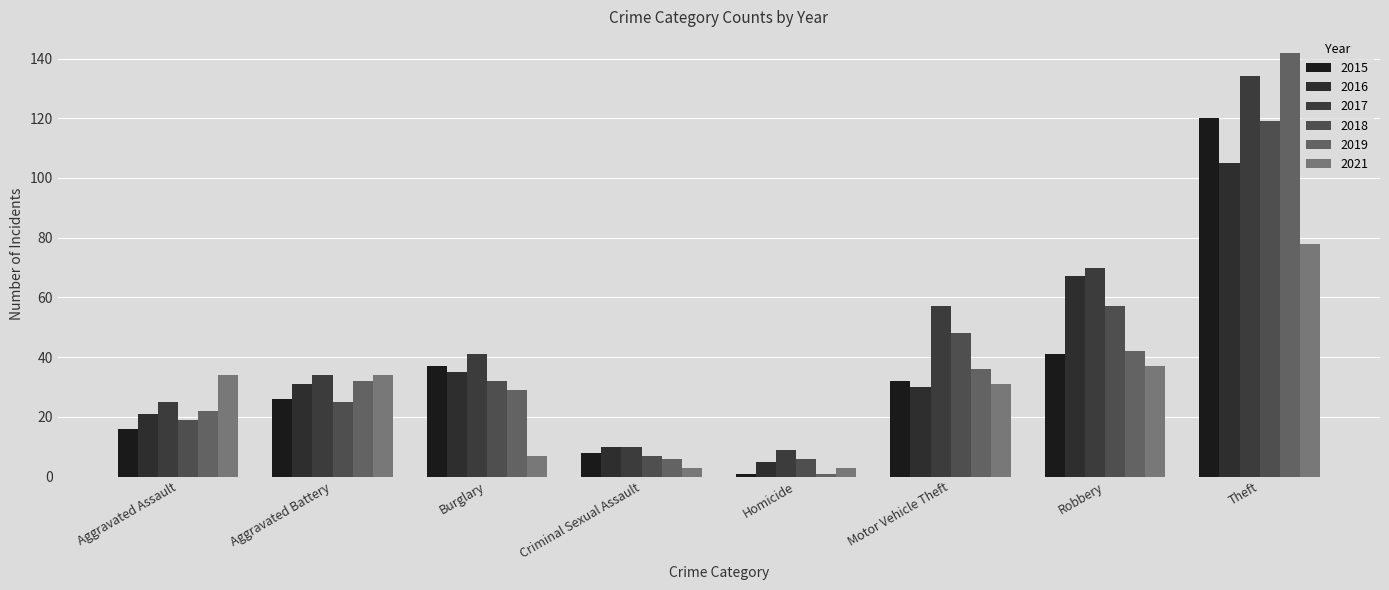

At which label does 2019 reach its minimum?

Homicide